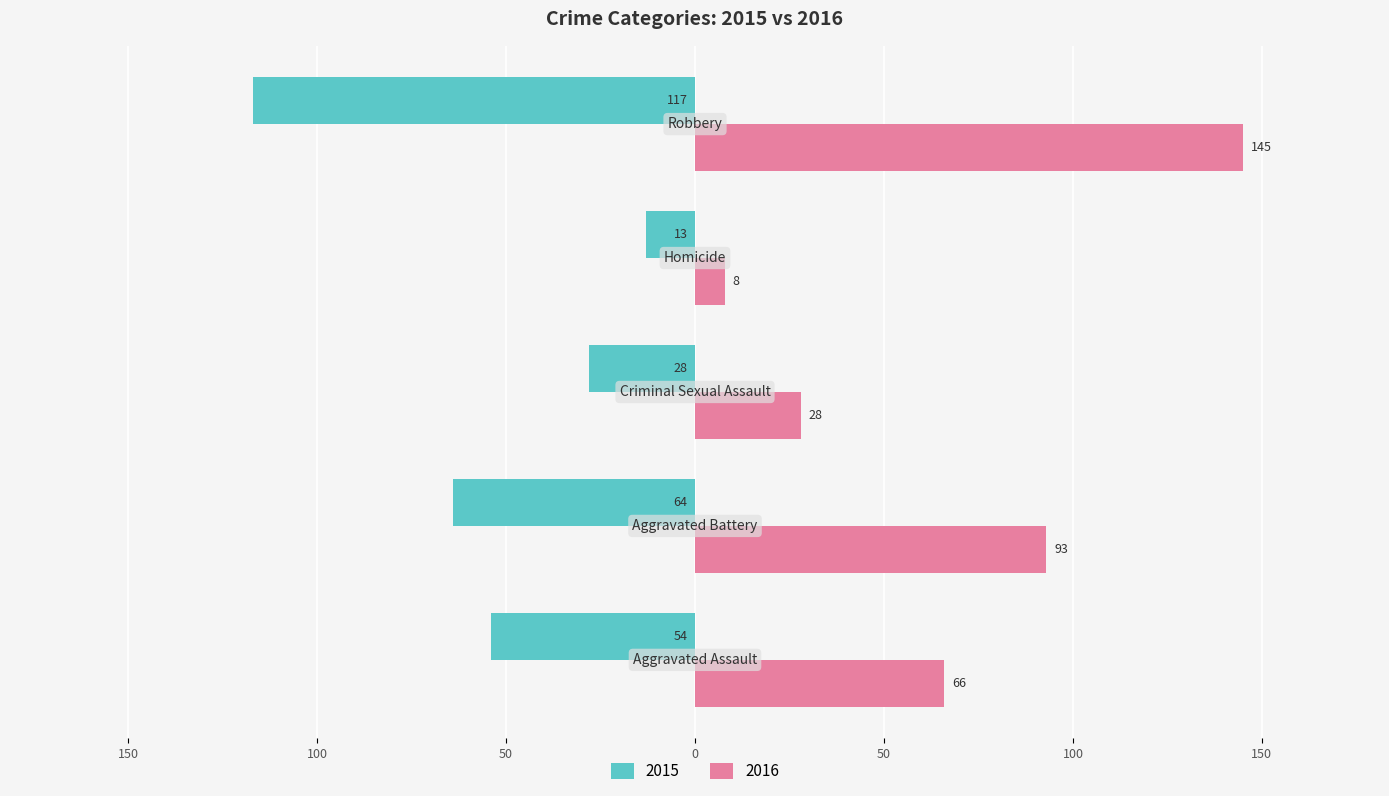

What are all the series names shown in the legend?

2015, 2016